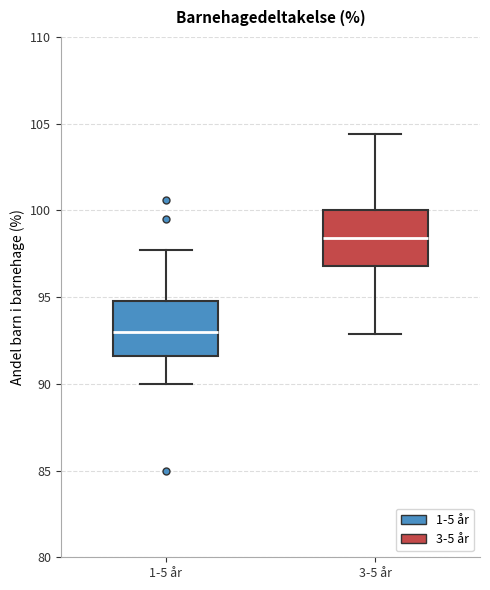

Which box has the lowest median line?

1-5 år